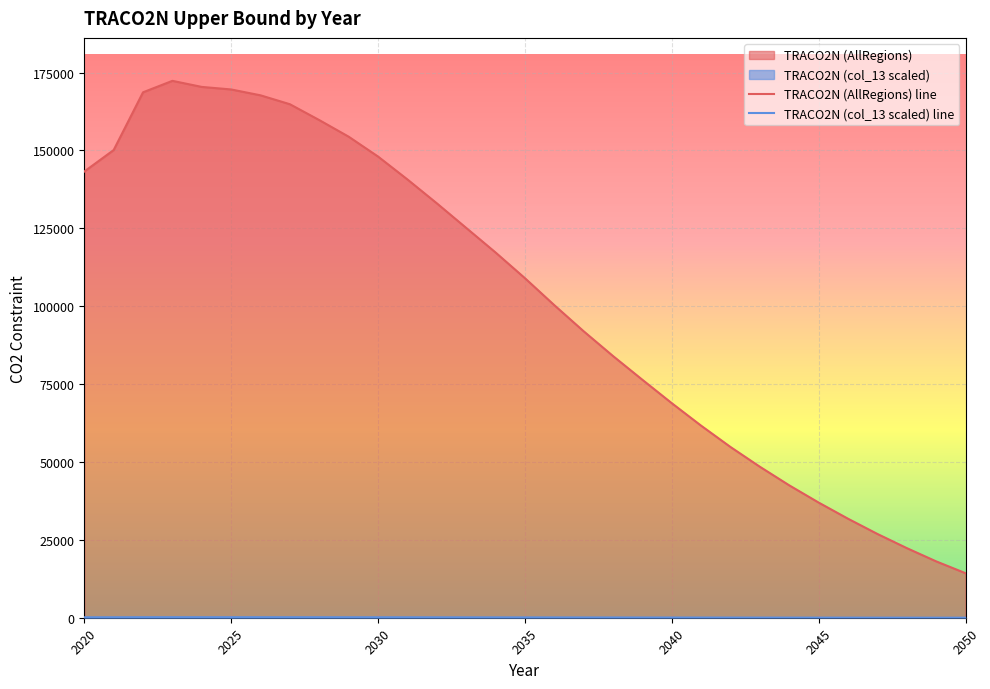

True or false: TRACO2N (col_13 scaled) line and TRACO2N (AllRegions) line intersect in this chart.

False